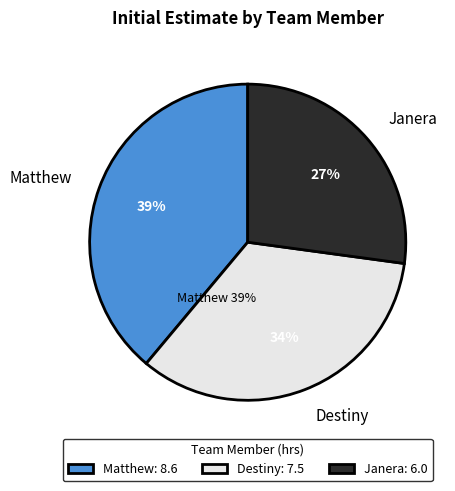

Do Janera and Destiny together represent more than half of the pie?

Yes